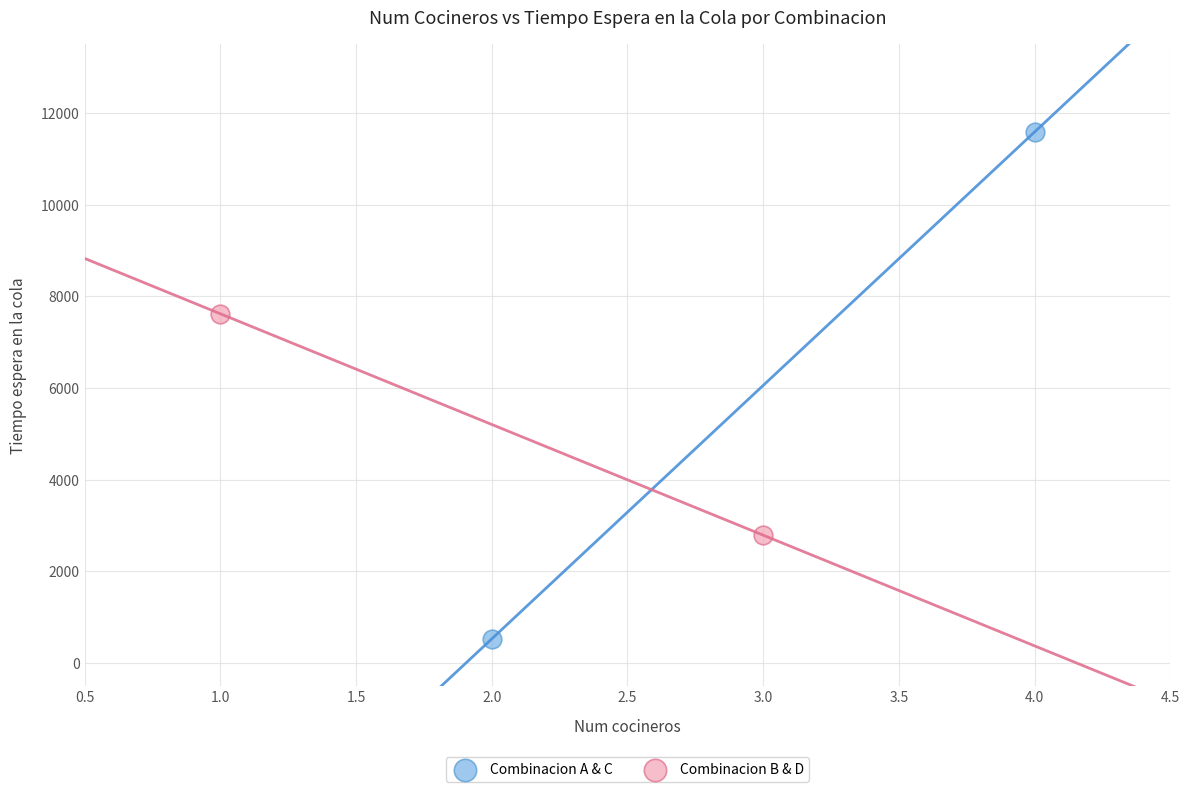

Which series reaches the minimum Y coordinate?

Combinacion A & C